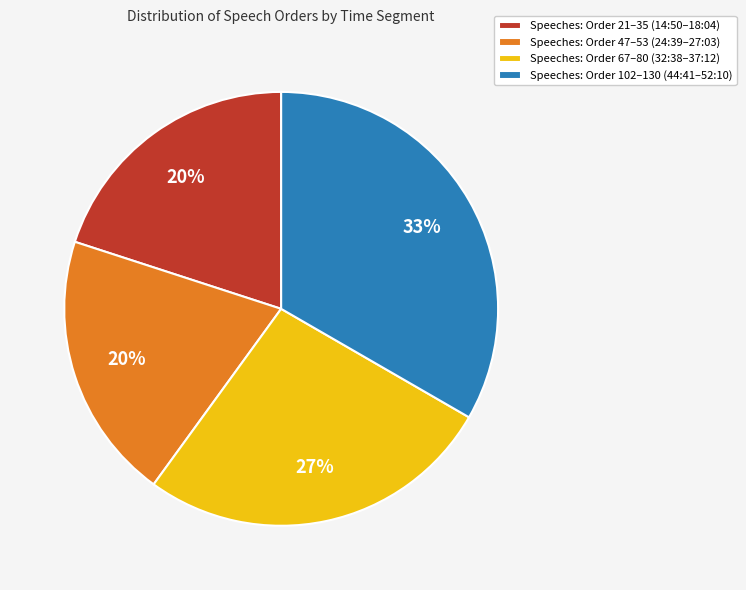

To the nearest percent, what is the difference between the largest and smallest slice percentages?

13%